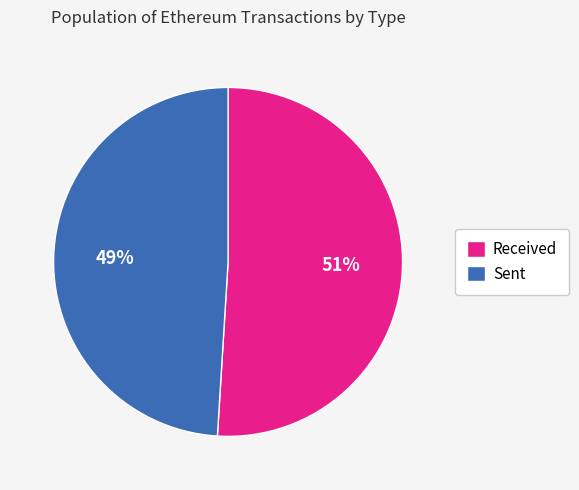

Count the number of slices in the pie.

2